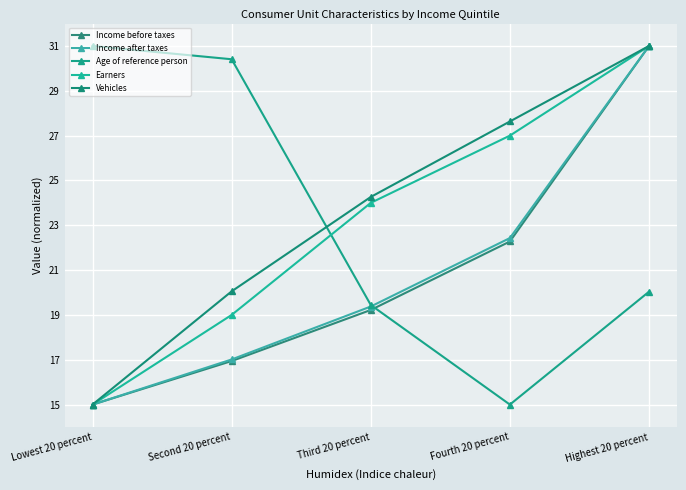

True or false: Age of reference person and Income after taxes cross at least once.

True